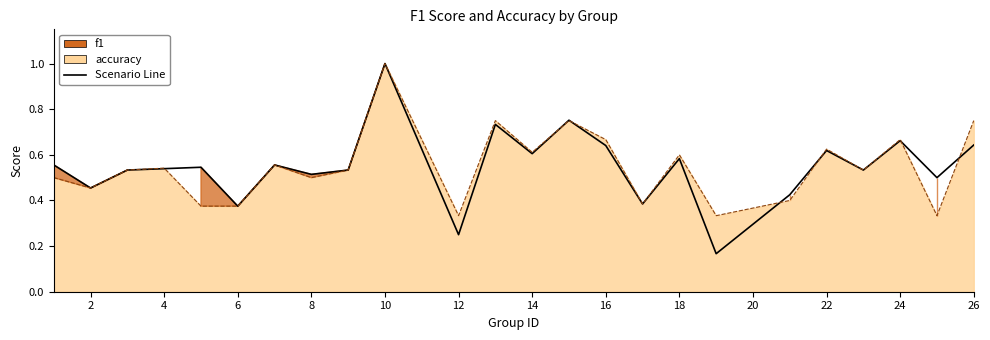

Is the value of f1 at 15 greater than the value of accuracy at 5?

Yes